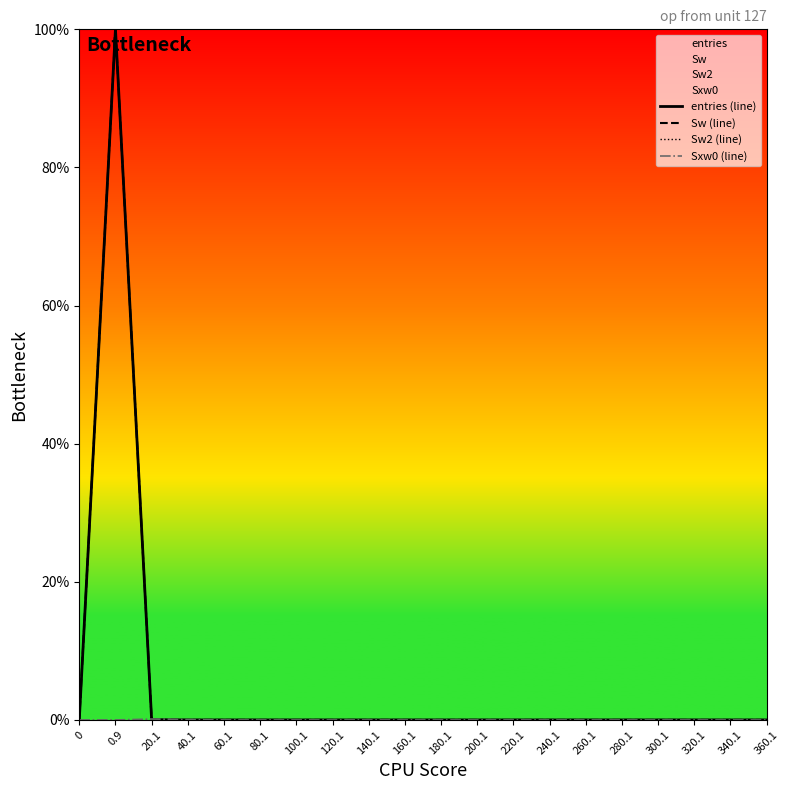

How many data points does each series have?

20